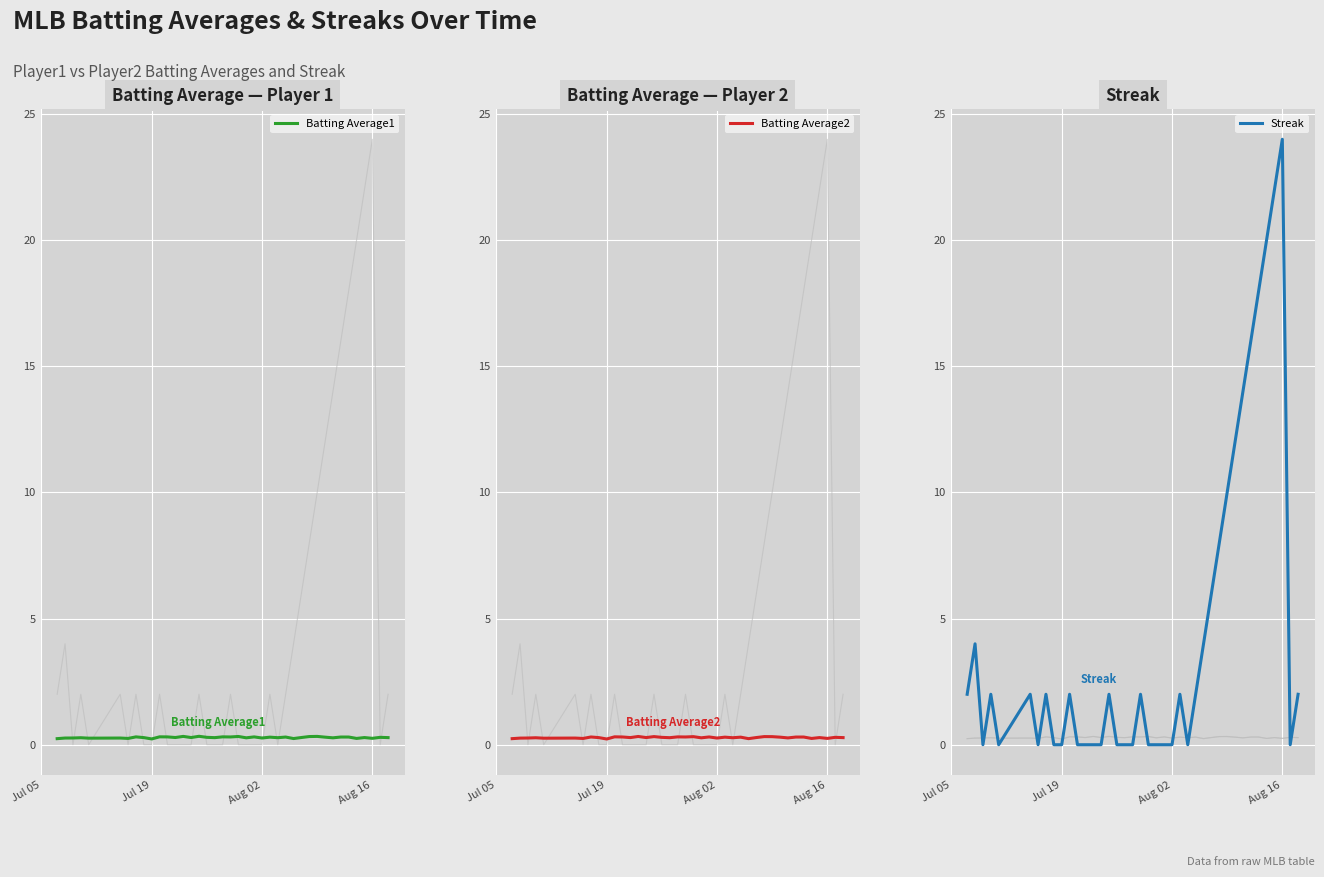

Is it true that Batting Average2 equals 0.2 at Jul 05?

True